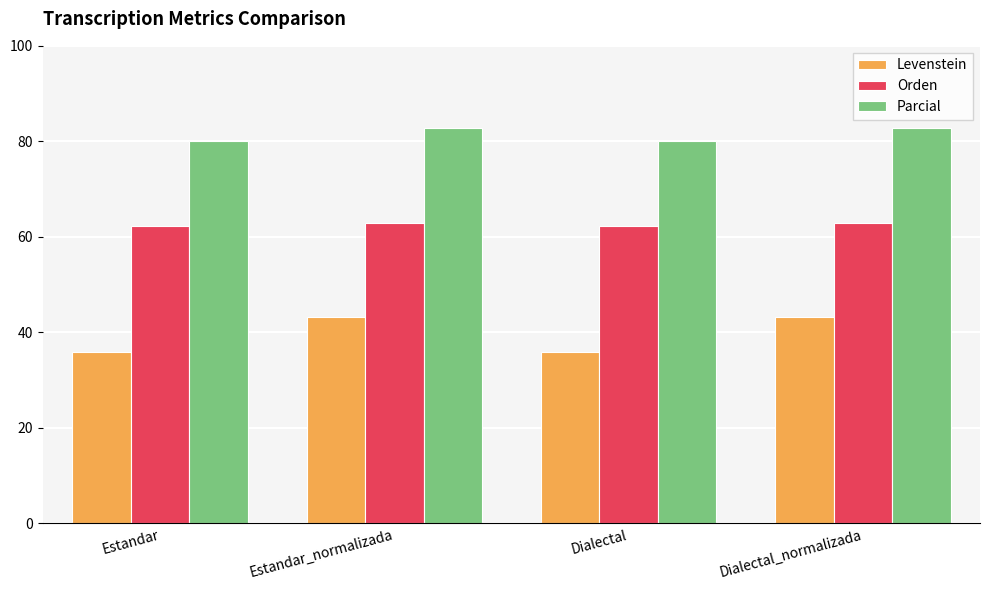

What is the difference between the maximum and minimum values in the Levenstein series?

7.4